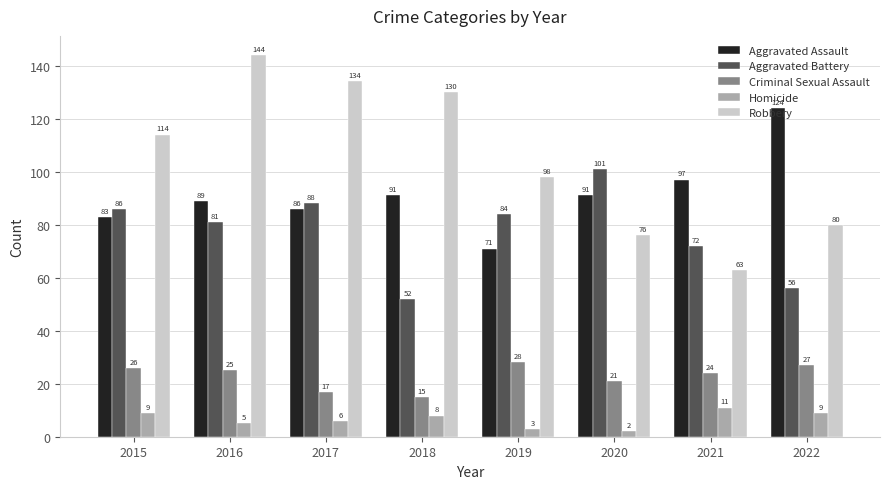

What is the value of the Aggravated Battery bar at the 8th from the left?

56